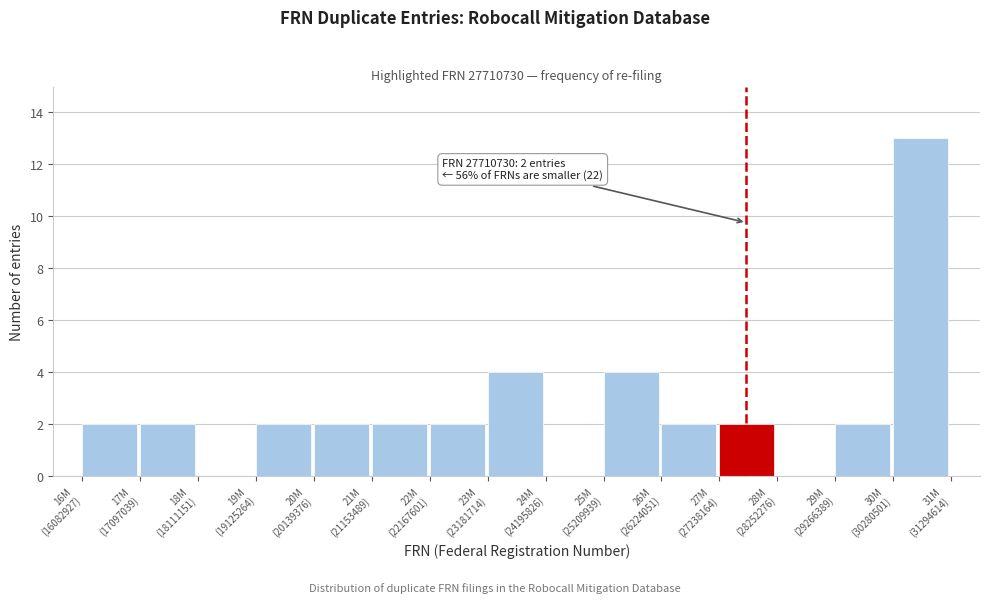

What is the sum of all values?

39